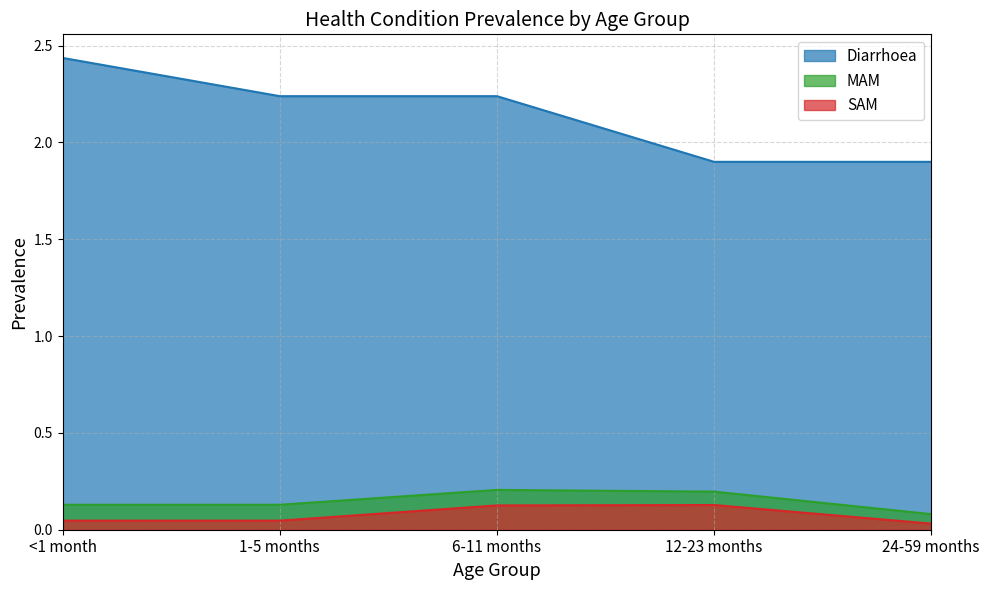

What is the difference between the MAM values at 1-5 months and 6-11 months?

0.1